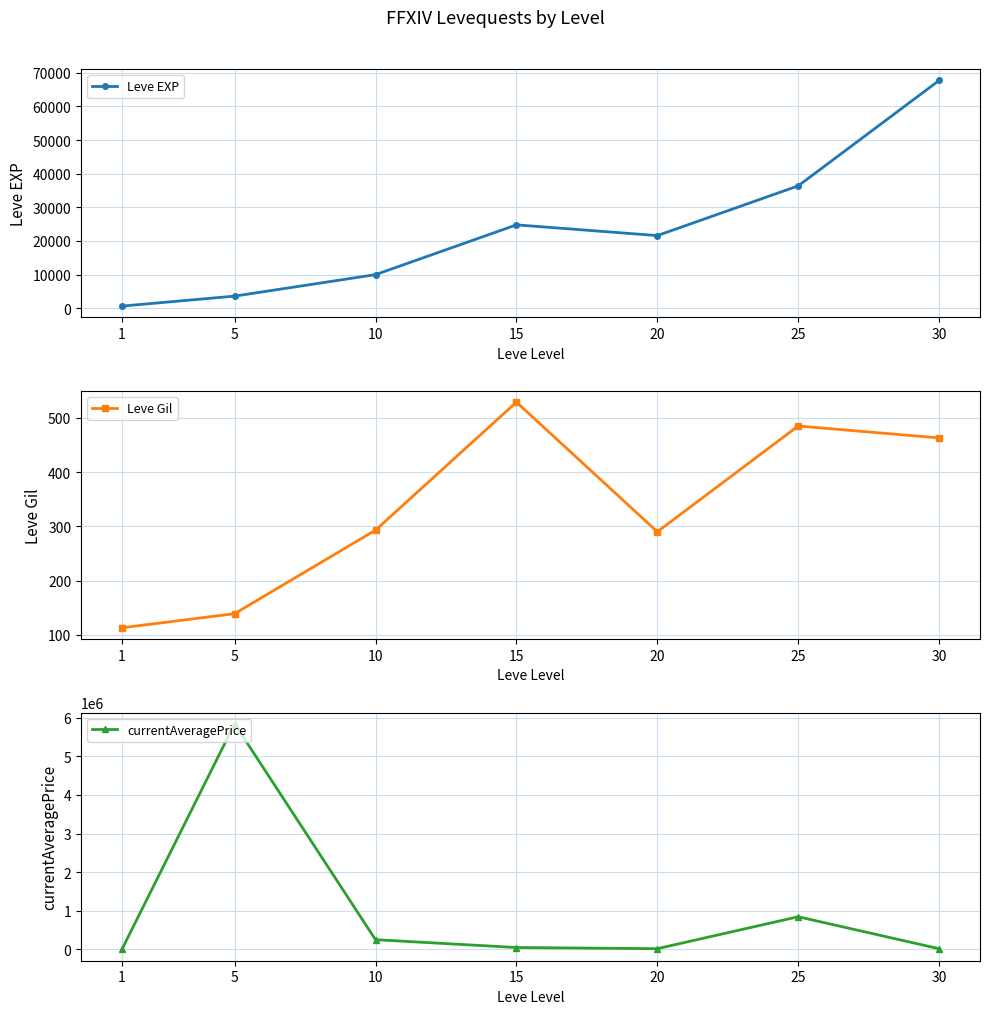

At how many categories does at least one series exceed 1107686?

1